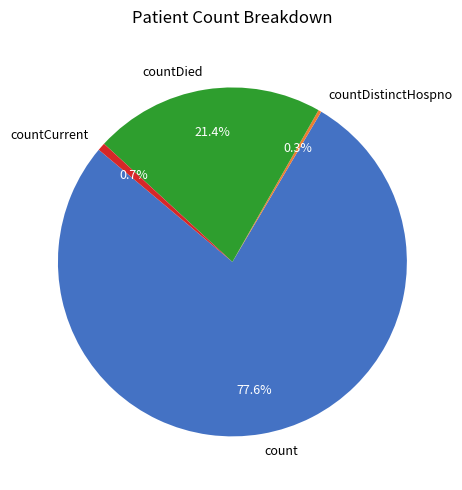

Which category has the biggest portion of the pie?

count